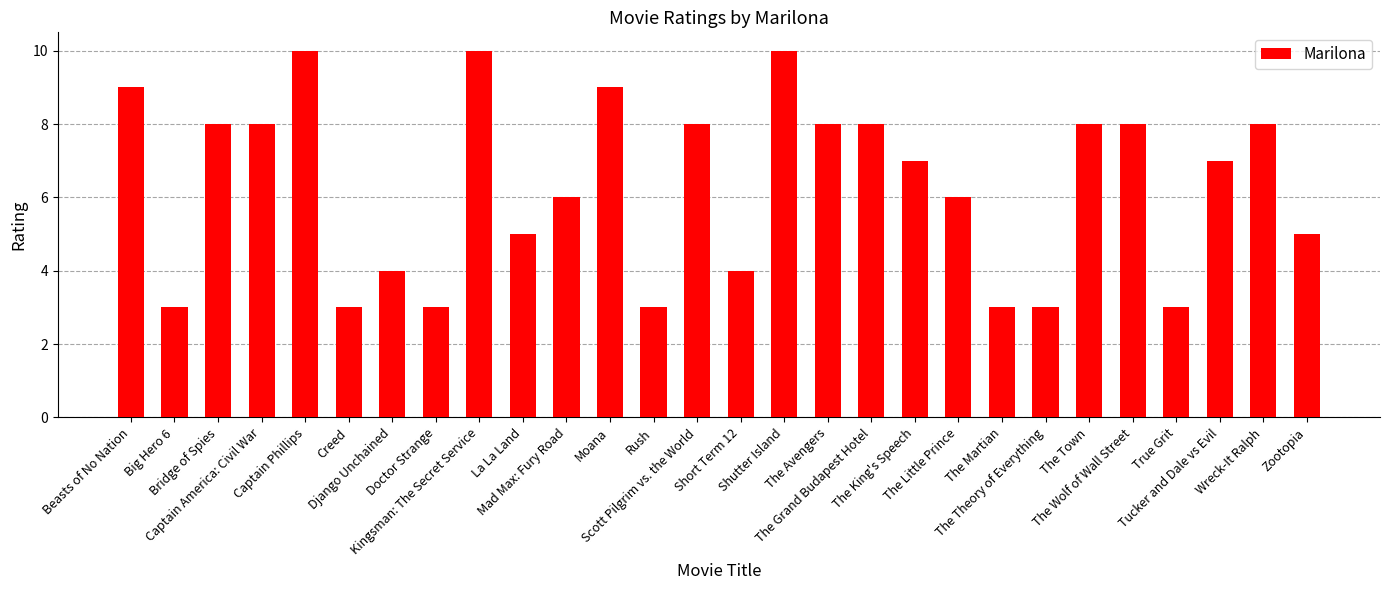

Does the chart contain any negative values?

No